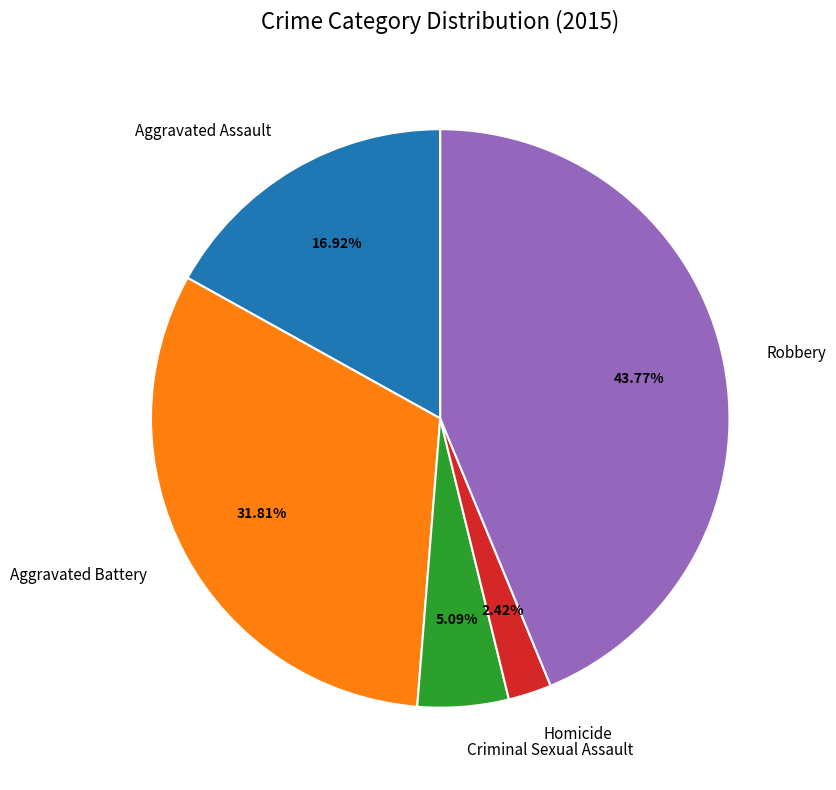

What is the ratio of the value at Criminal Sexual Assault to the value at Aggravated Battery?

0.2